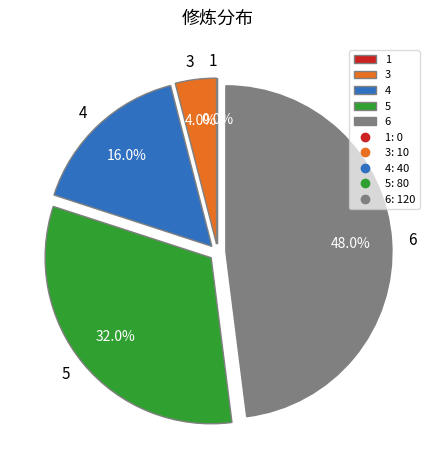

What is the change in value from 1 to 5?

+80